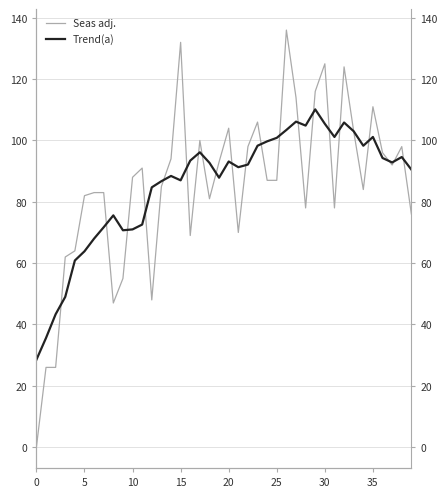

What are all the series names shown in the legend?

Seas adj., Trend(a)